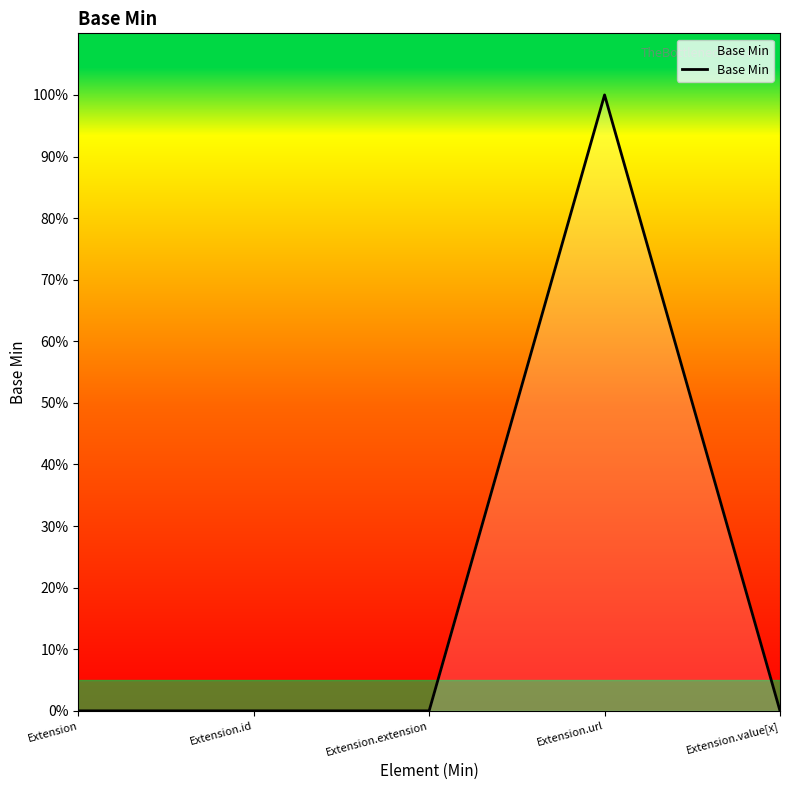

Is this an area chart (filled region under the line)?

Yes